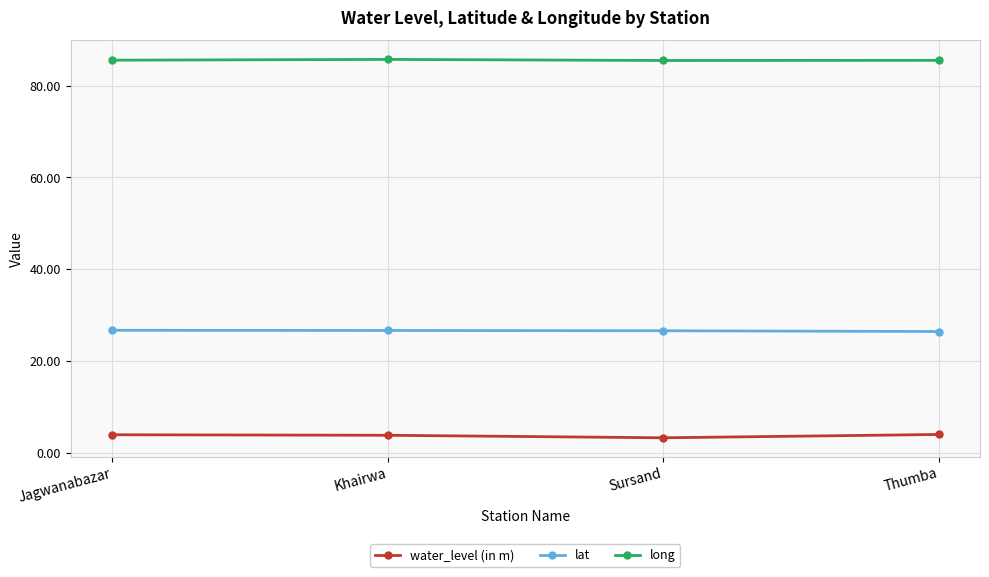

What is the maximum value for lat?

26.7